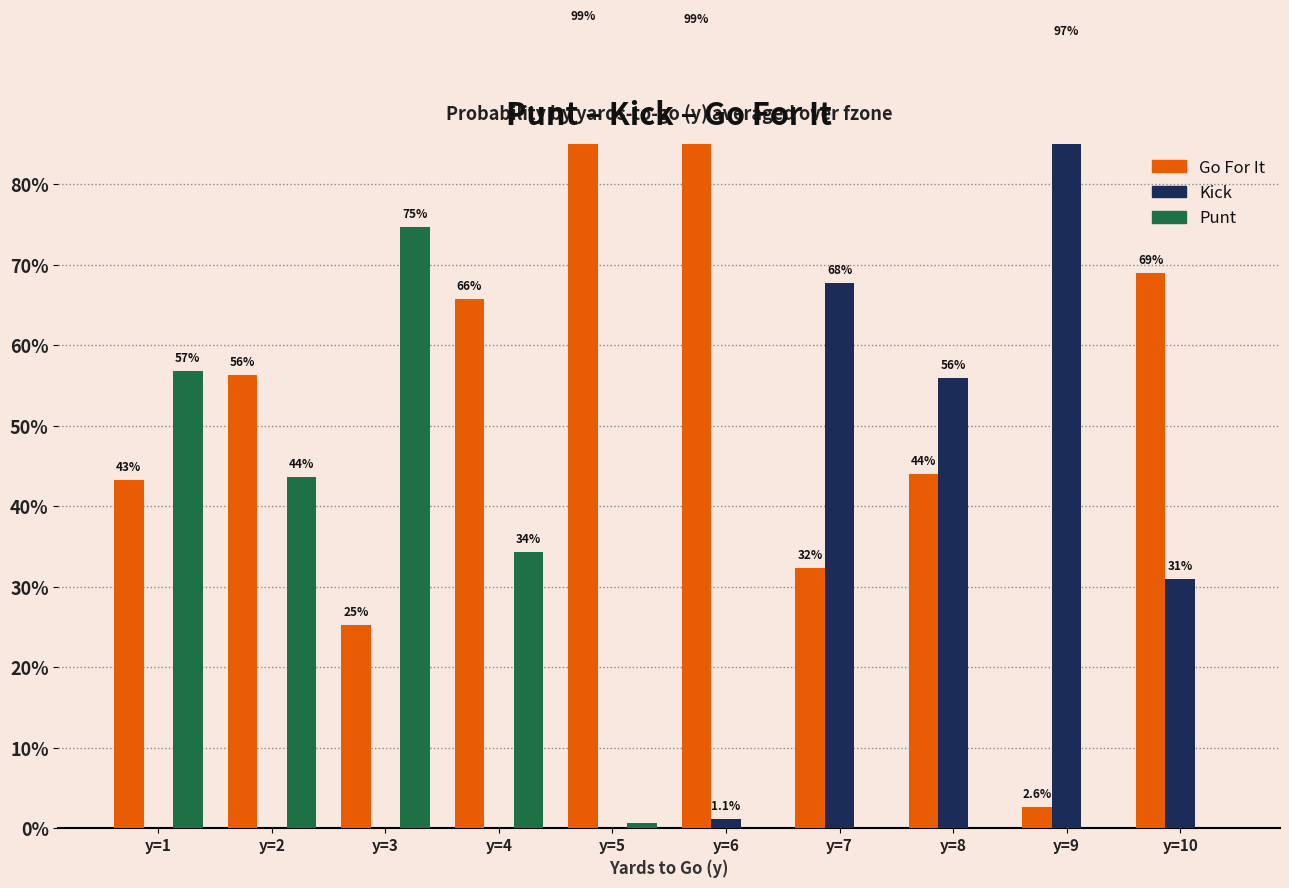

Is the value of punt at y=7 greater than the value of gofor at y=4?

No